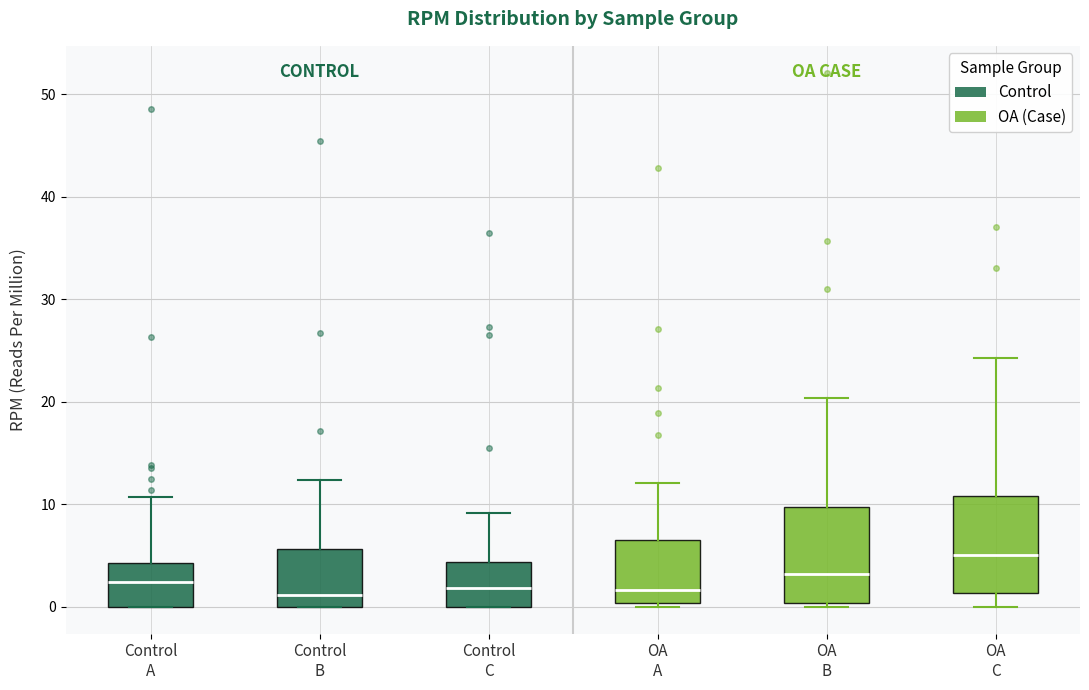

Which box's median line is the highest?

OA C